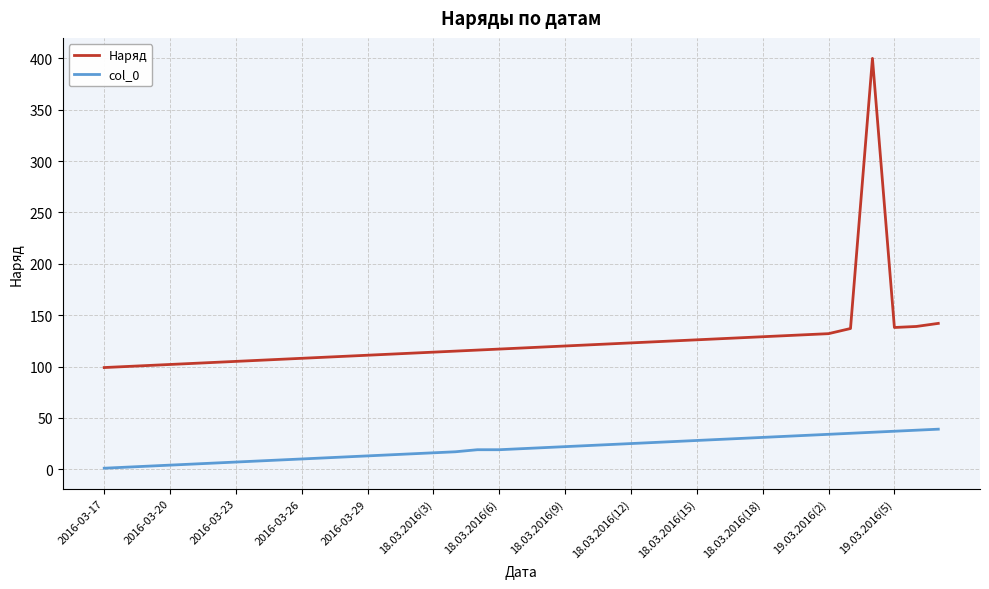

True or false: col_0 and Наряд cross at least once.

False